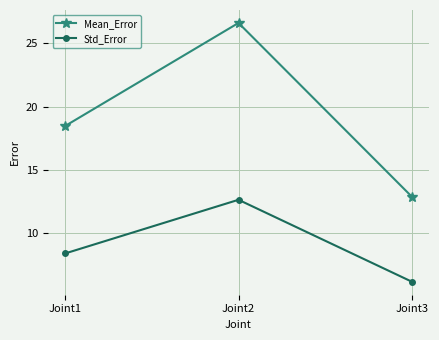

Is the value of Std_Error at Joint2 greater than the value of Mean_Error at Joint3?

No